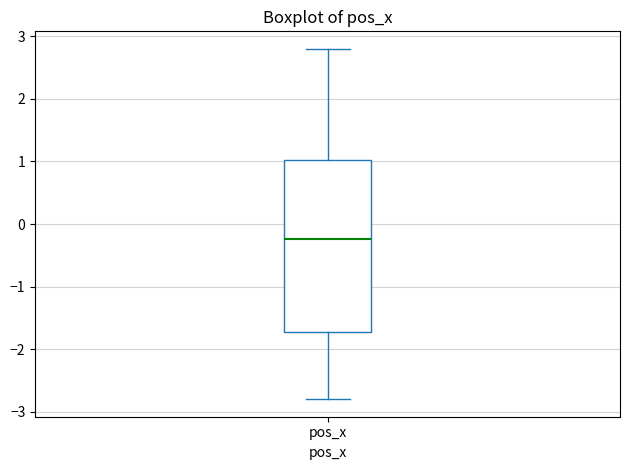

Where does the lower whisker of the box for pos_x end on the y-axis? The values are not printed on the chart, so give them approximately, as read against the axis.

-2.8